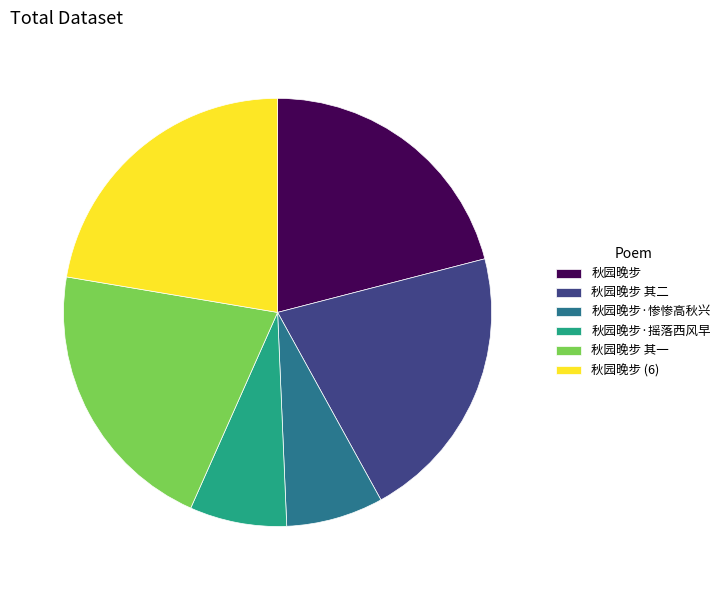

How many segments does this pie chart have?

6